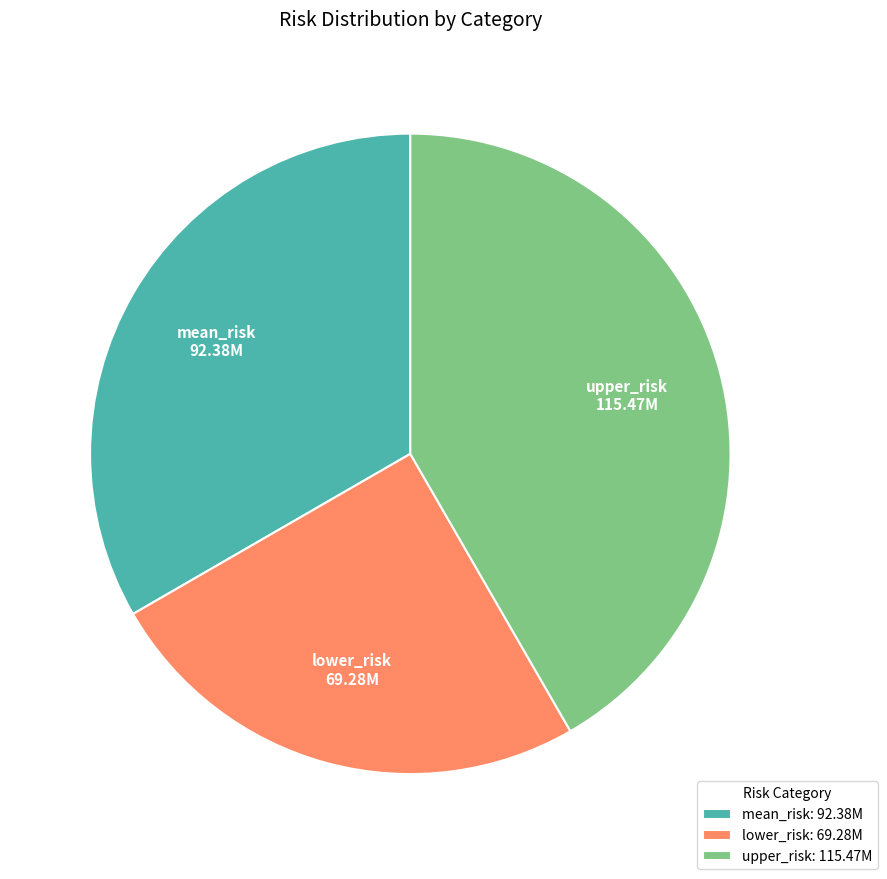

Which has a higher value, mean_risk or upper_risk?

upper_risk